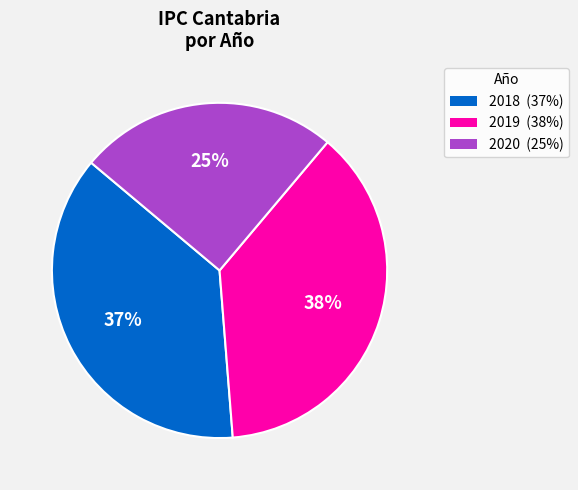

To the nearest percent, what is the difference between the 2020 (25%) and 2019 (38%) slice percentages?

13%